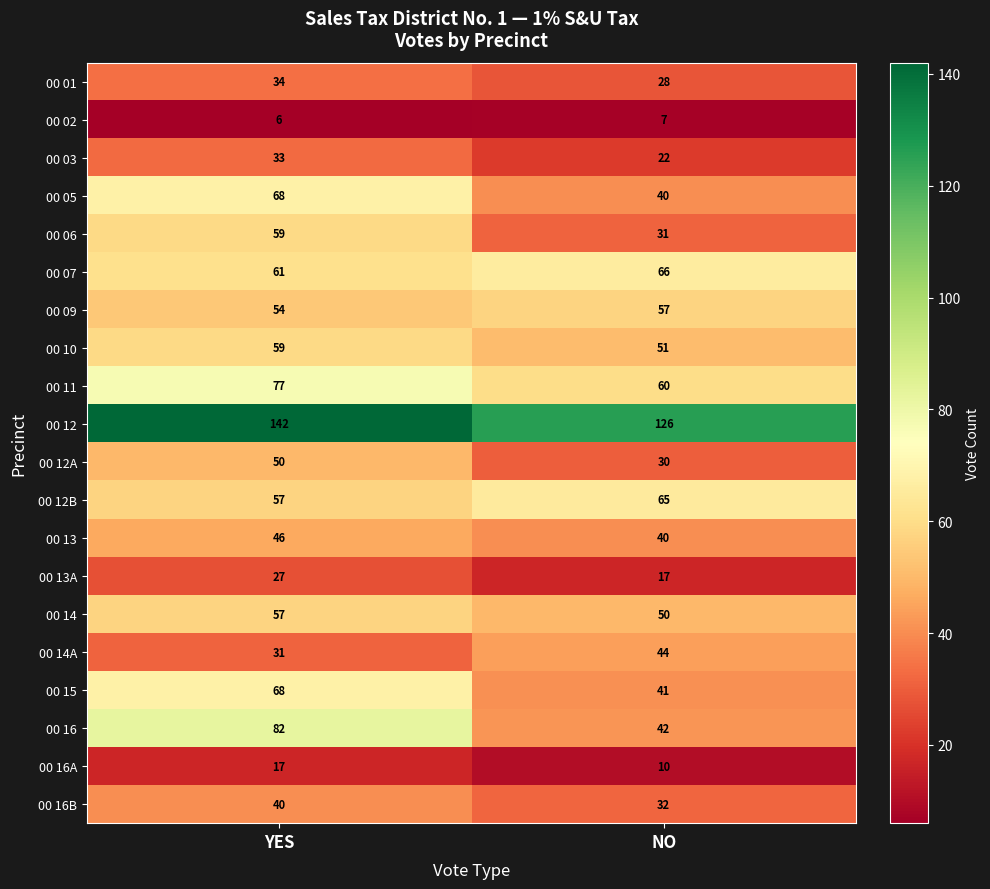

Count the number of categories in the chart.

2